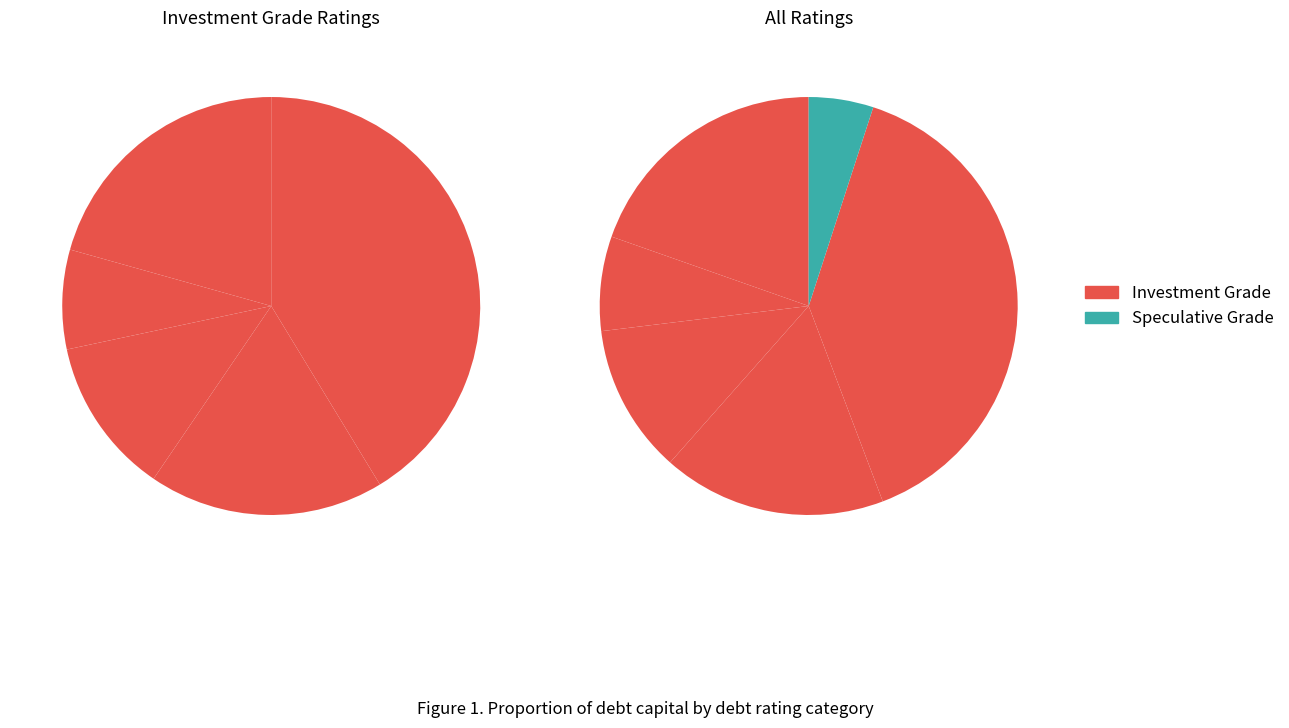

True or false: Aa2/AA accounts for 5% of the total.

True